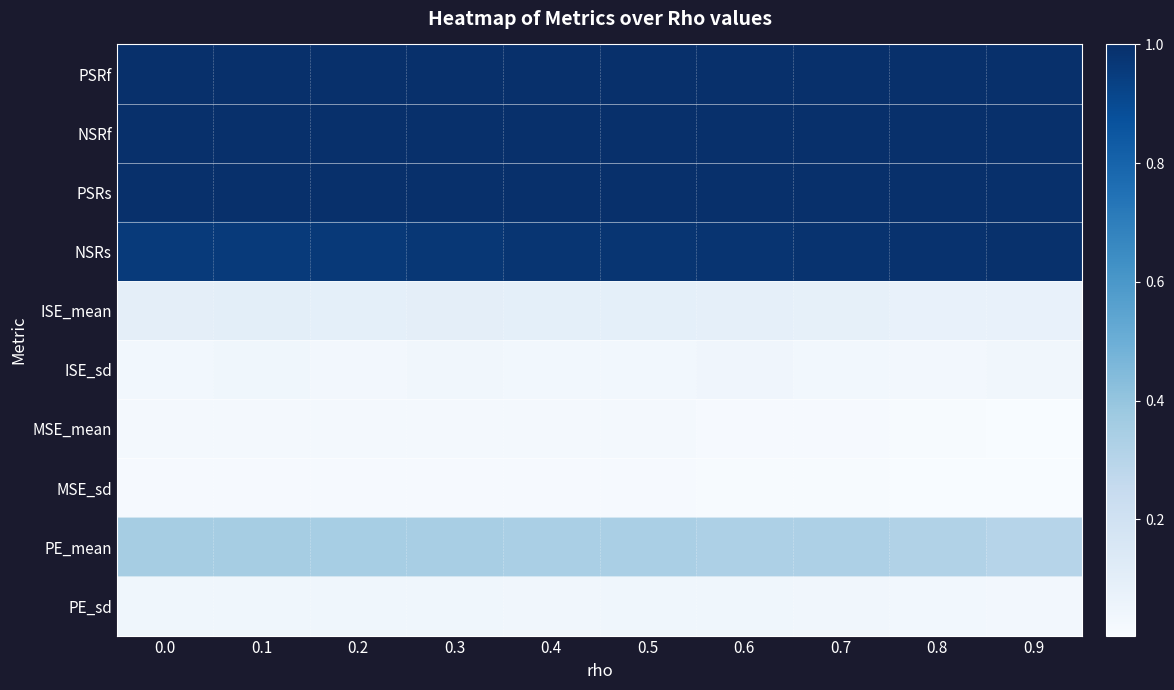

Reading left to right, what are all the values shown in this chart?

PSRf: 0.0=1.0	0.1=1.0	0.2=1.0	0.3=1.0	0.4=1.0	0.5=1.0	0.6=1.0	0.7=1.0	0.8=1.0	0.9=1.0
NSRf: 0.0=1.0	0.1=1.0	0.2=1.0	0.3=1.0	0.4=1.0	0.5=1.0	0.6=1.0	0.7=1.0	0.8=1.0	0.9=1.0
PSRs: 0.0=1.0	0.1=1.0	0.2=1.0	0.3=1.0	0.4=1.0	0.5=1.0	0.6=1.0	0.7=1.0	0.8=1.0	0.9=1.0
NSRs: 0.0=1.0	0.1=1.0	0.2=1.0	0.3=1.0	0.4=1.0	0.5=1.0	0.6=1.0	0.7=1.0	0.8=1.0	0.9=1.0
ISE_mean: 0.0=0.1	0.1=0.1	0.2=0.1	0.3=0.1	0.4=0.1	0.5=0.1	0.6=0.1	0.7=0.1	0.8=0.1	0.9=0.1
ISE_sd: 0.0=0.0	0.1=0.0	0.2=0.0	0.3=0.0	0.4=0.0	0.5=0.0	0.6=0.0	0.7=0.0	0.8=0.0	0.9=0.0
MSE_mean: 0.0=0.0	0.1=0.0	0.2=0.0	0.3=0.0	0.4=0.0	0.5=0.0	0.6=0.0	0.7=0.0	0.8=0.0	0.9=0.0
MSE_sd: 0.0=0.0	0.1=0.0	0.2=0.0	0.3=0.0	0.4=0.0	0.5=0.0	0.6=0.0	0.7=0.0	0.8=0.0	0.9=0.0
PE_mean: 0.0=0.4	0.1=0.4	0.2=0.3	0.3=0.3	0.4=0.3	0.5=0.3	0.6=0.3	0.7=0.3	0.8=0.3	0.9=0.3
PE_sd: 0.0=0.0	0.1=0.0	0.2=0.0	0.3=0.0	0.4=0.0	0.5=0.0	0.6=0.0	0.7=0.0	0.8=0.0	0.9=0.0